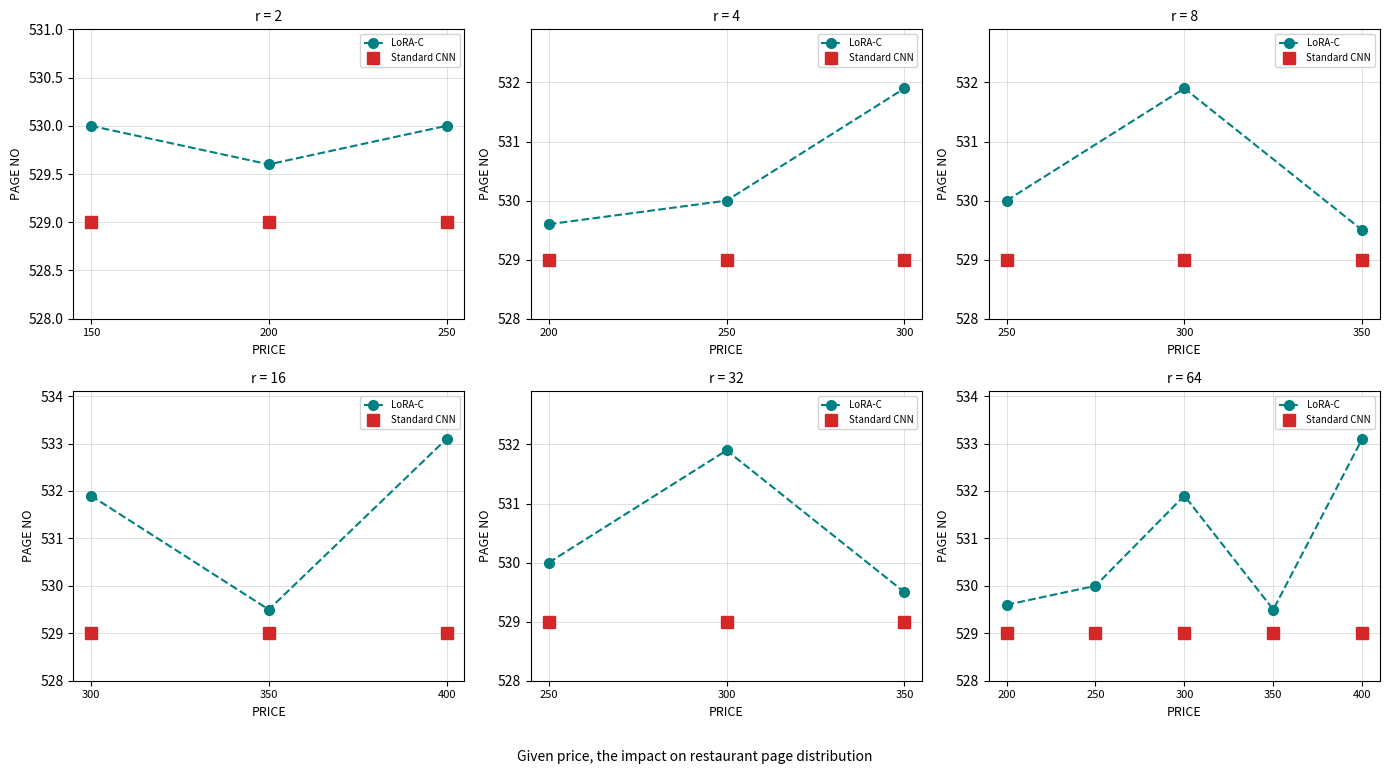

At how many categories does at least one series exceed 531?

2